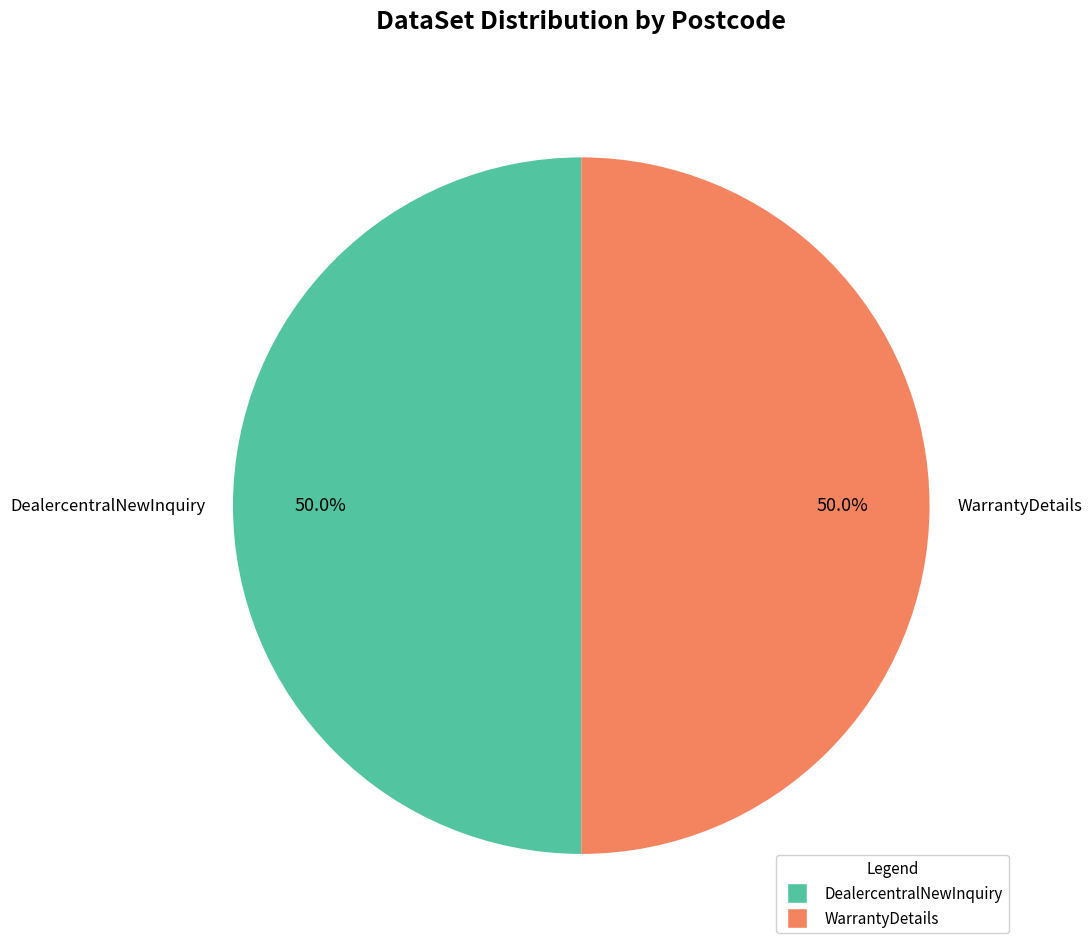

Is the sum of DealercentralNewInquiry and WarrantyDetails greater than half?

Yes